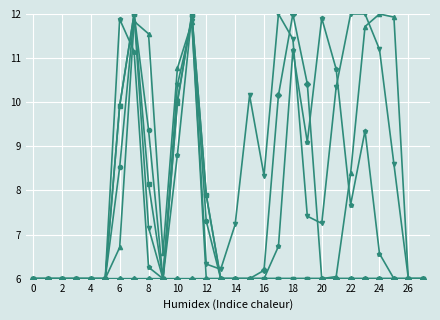

What is the maximum value shown in the chart?

12.0